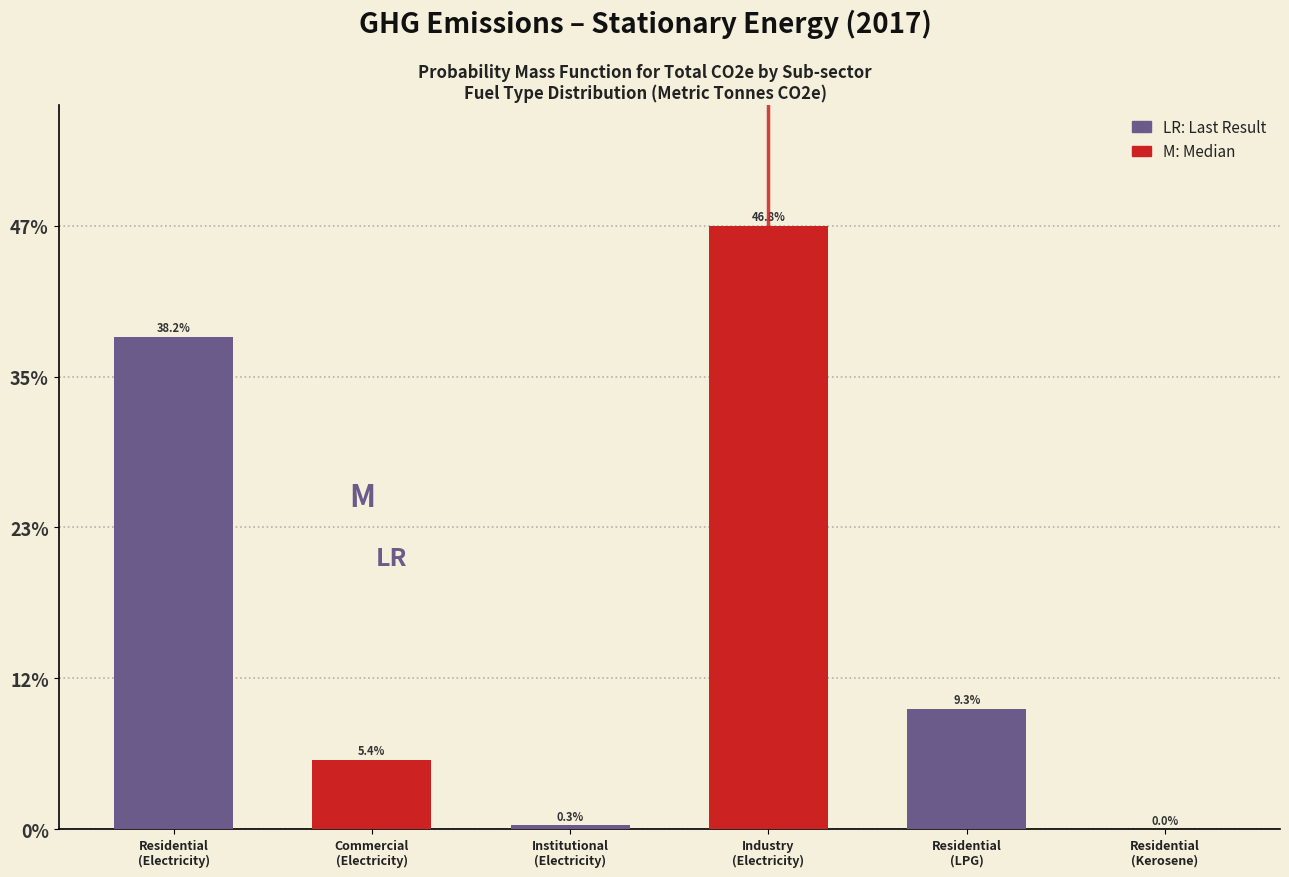

What is the sum of all values?

100.0